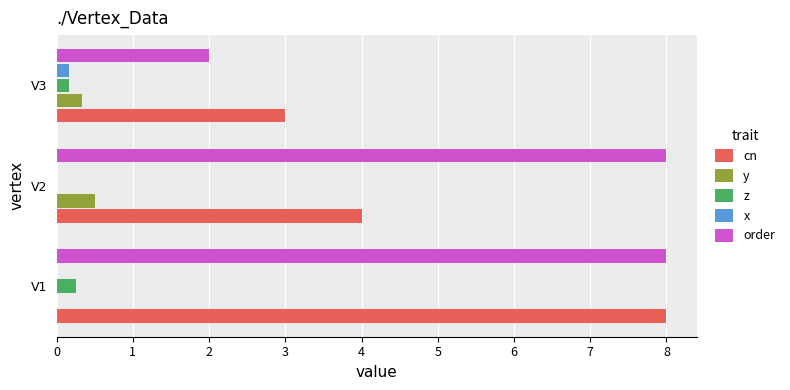

What is the sum of all cn values?

15.0